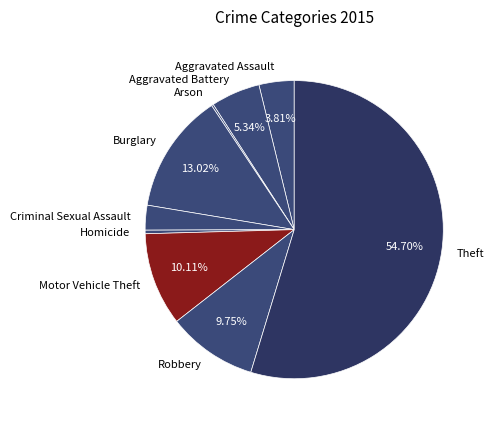

Which category has the biggest portion of the pie?

Theft